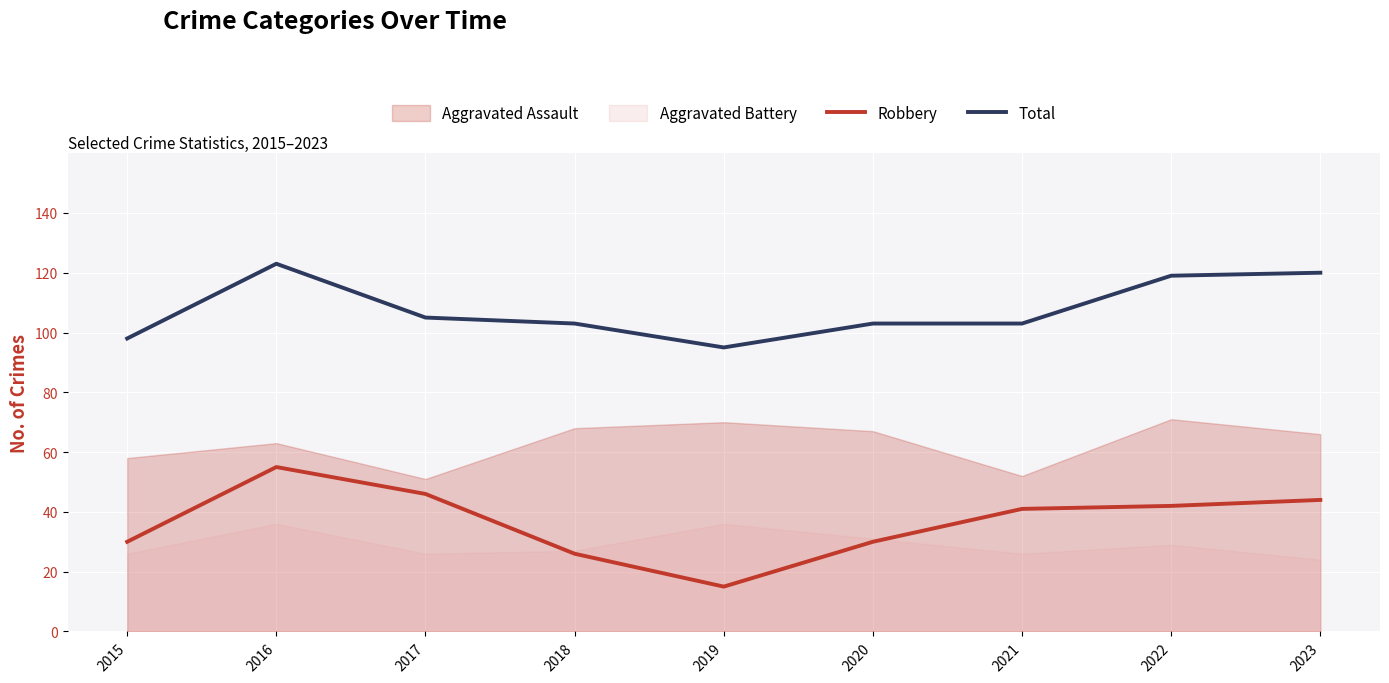

The value of Robbery at 2017 is 30. True or false?

False